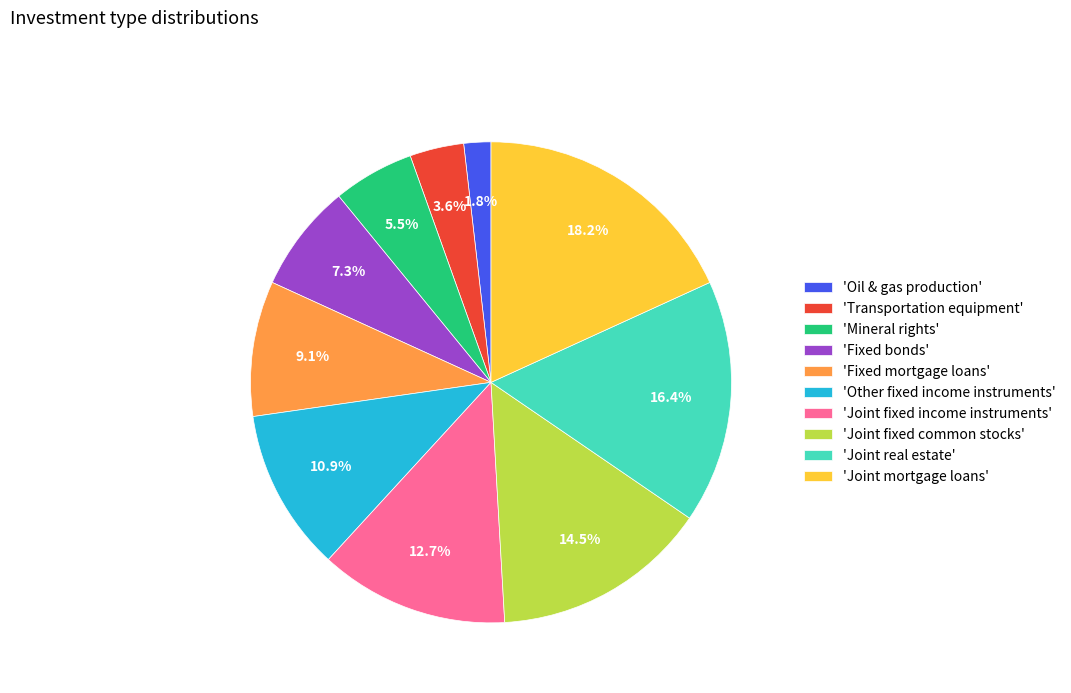

Combined, what portion of the pie is 'Joint real estate' and 'Other fixed income instruments'?

27.3%